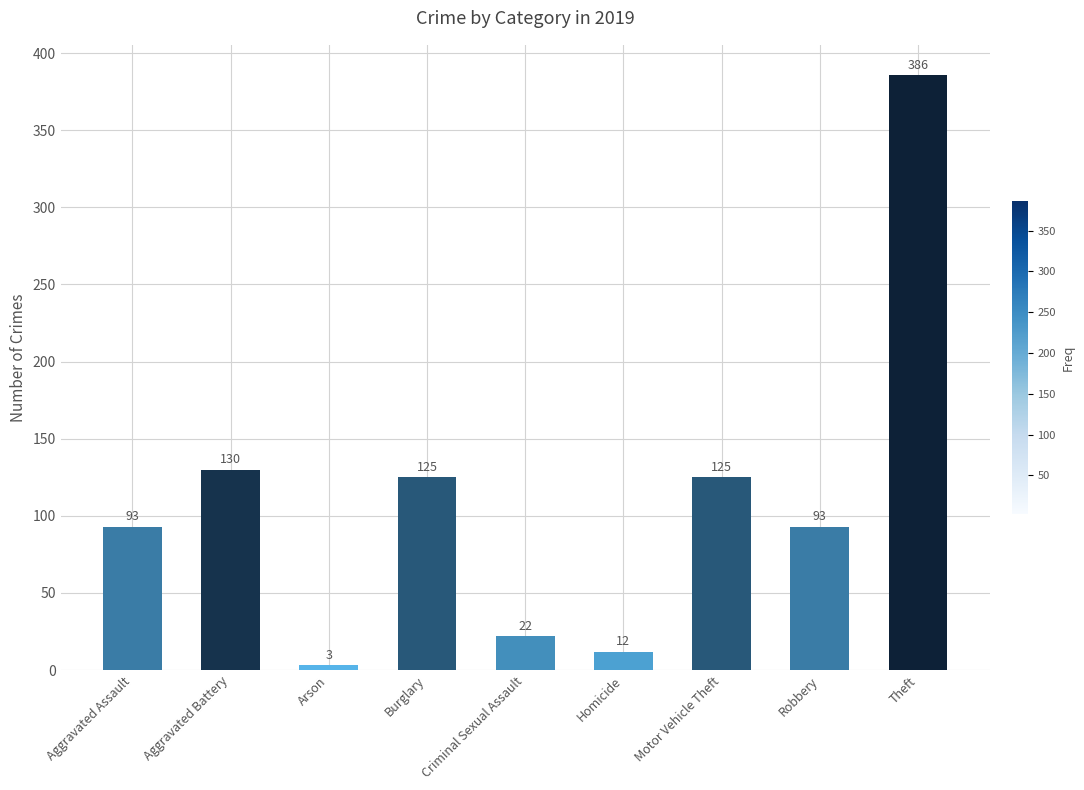

What is the change in value from Aggravated Assault to Arson?

-90